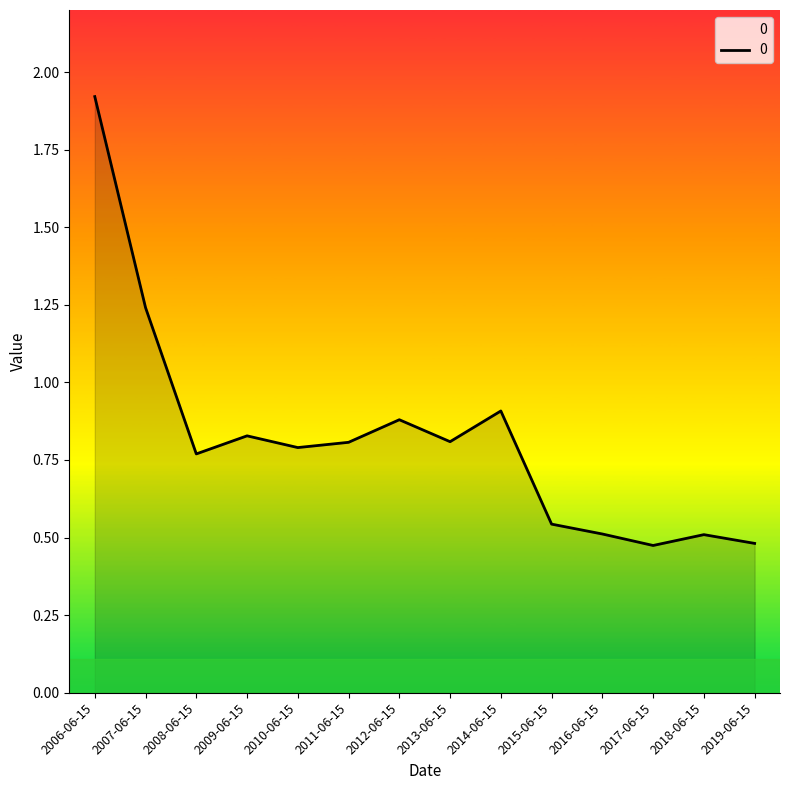

What is the maximum value shown in the chart?

1.9